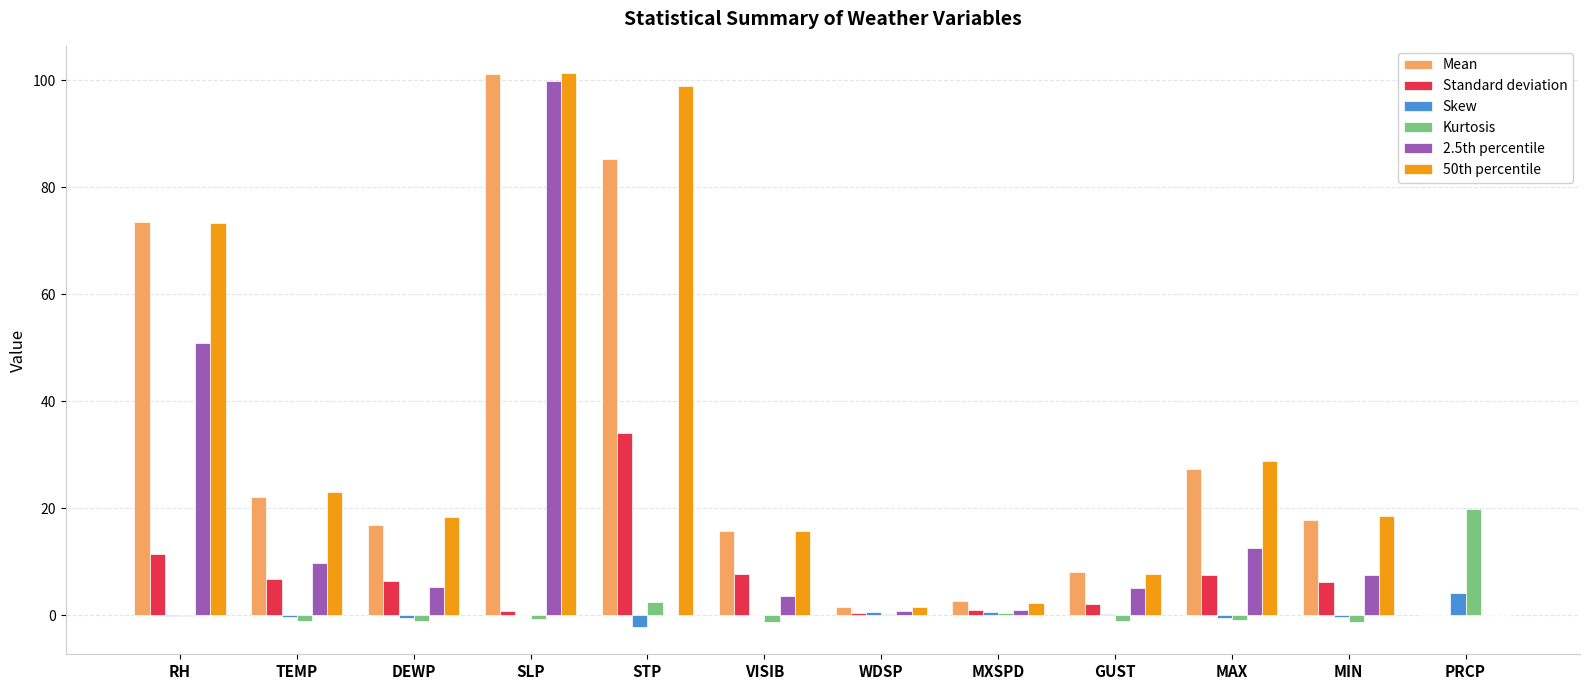

At which label is 50th percentile closest to 50?

MAX